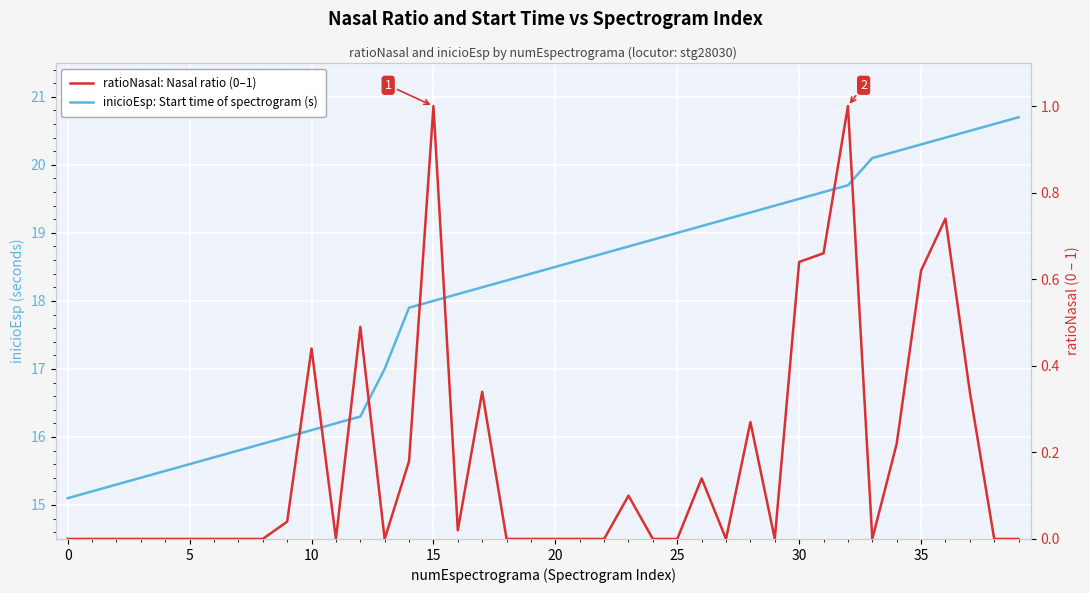

Where is the first local minimum for ratioNasal: Nasal ratio (0–1)?

11